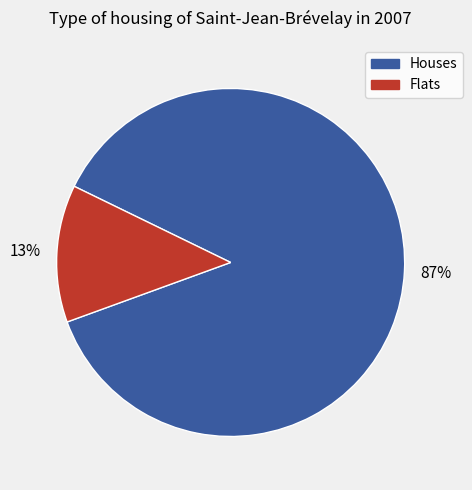

To the nearest percent, what is the average slice percentage?

50%